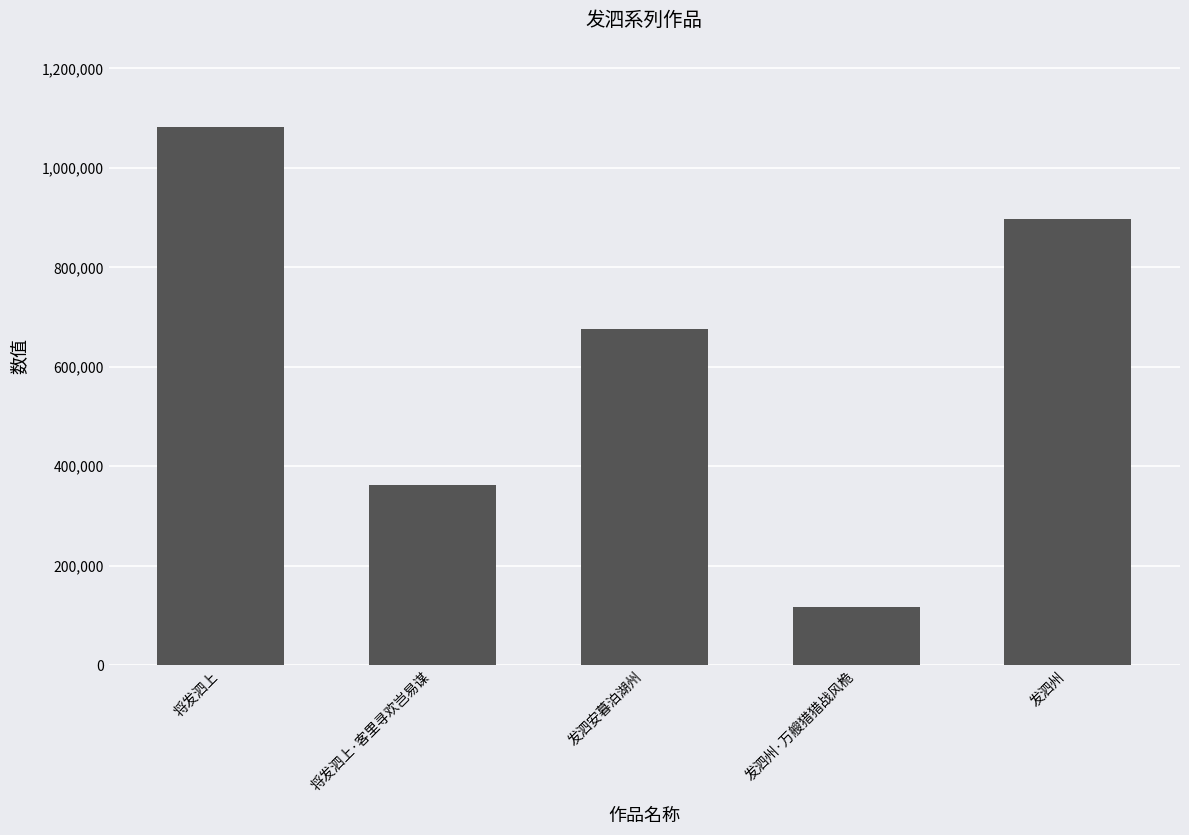

The chart shows a value of 675340 at 发泗安暮泊湖州. True or false?

True